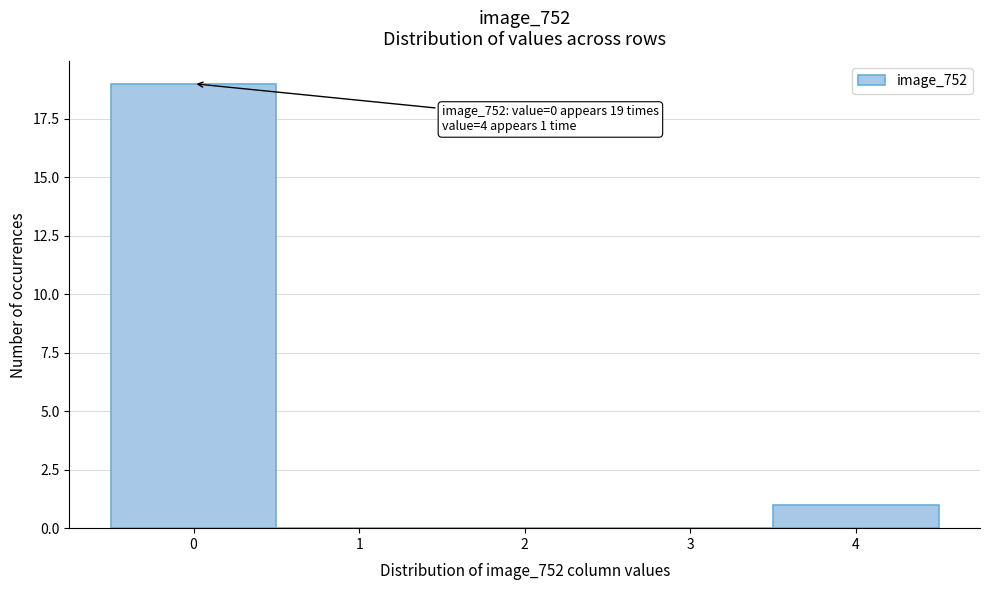

Which range on the x-axis has the tallest bar?

-0.5 to 0.5